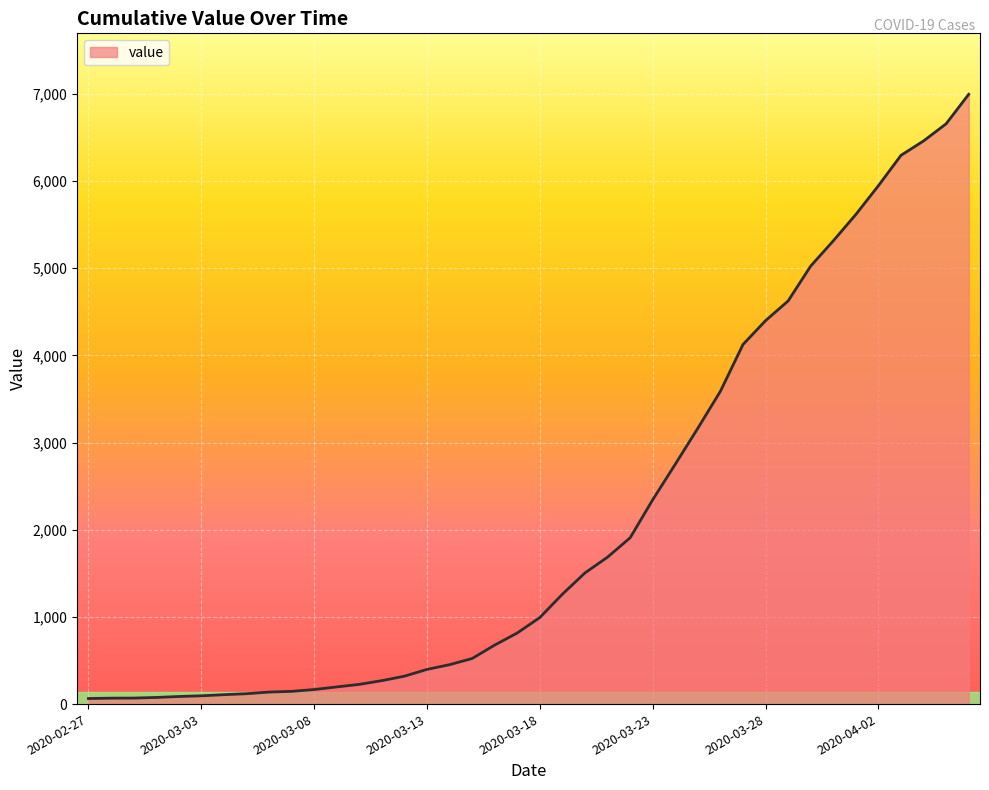

What is the maximum value shown in the chart?

6995